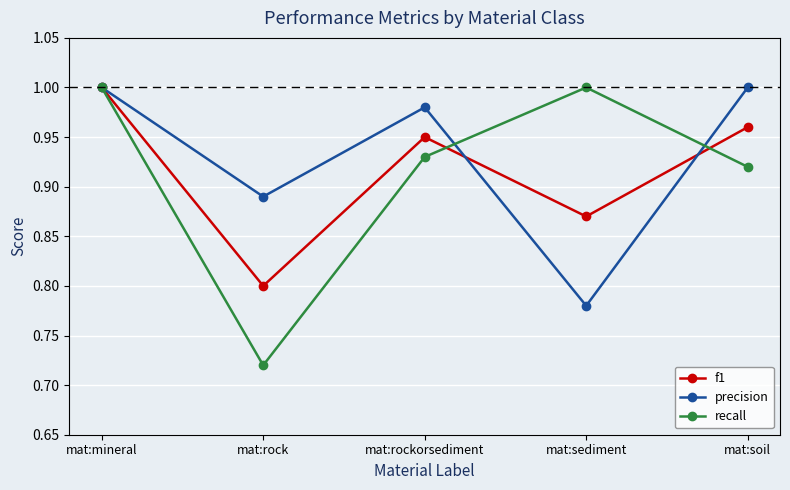

At which category does the chart reach its minimum across all series?

mat:rock